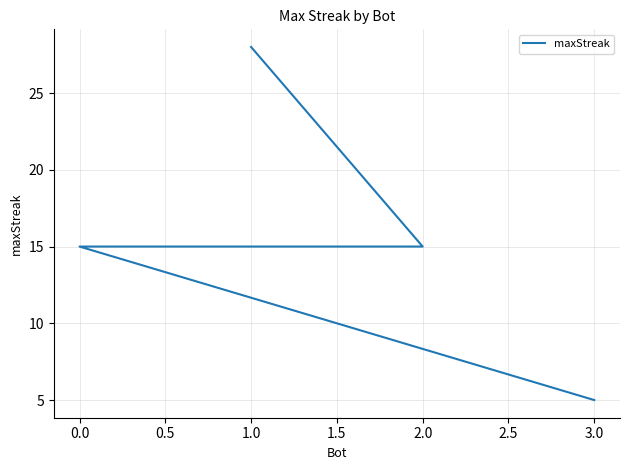

What is the difference between the values at 1.0 and 0.0?

13